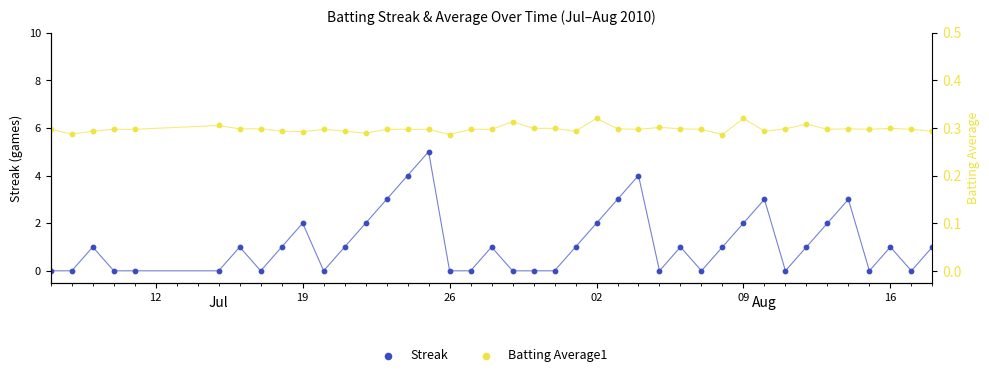

Which series reaches the minimum Y coordinate?

Streak